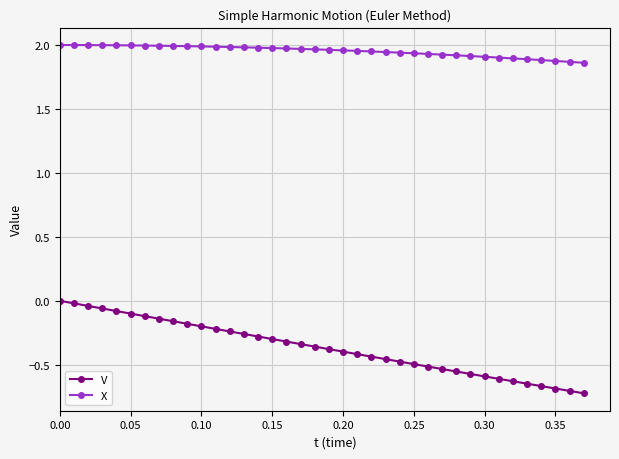

True or false: V and X cross at least once.

False